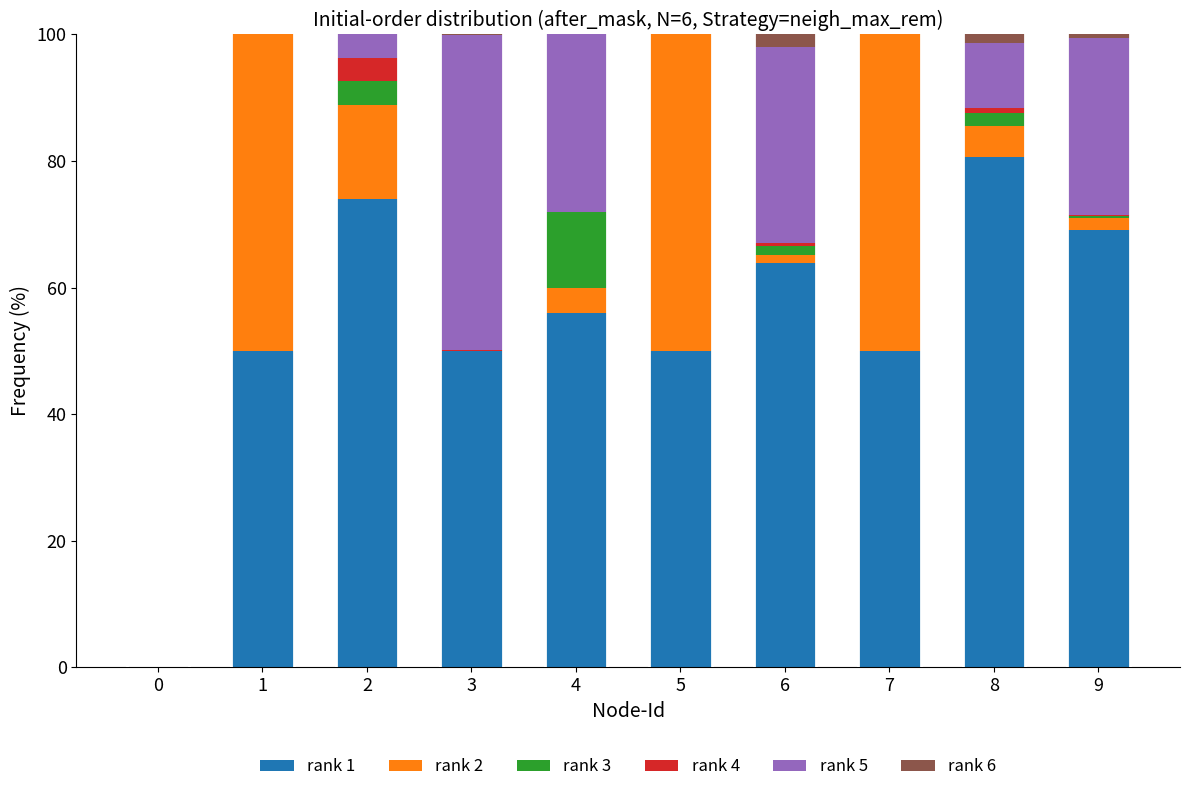

What is the maximum value for rank 1?

80.6